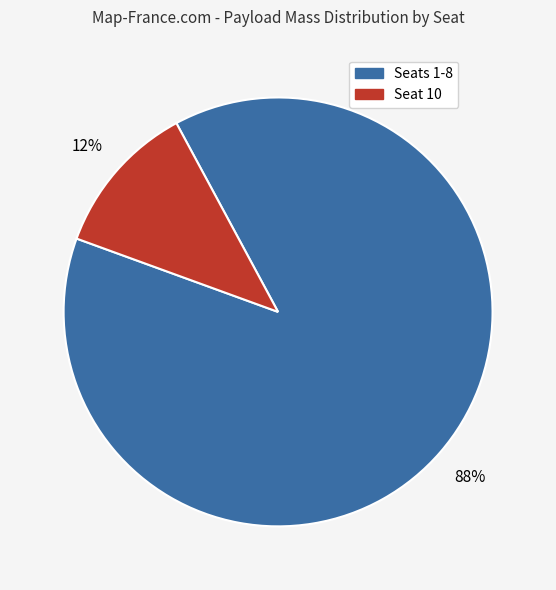

Is there any slice that represents more than half of the pie?

Yes